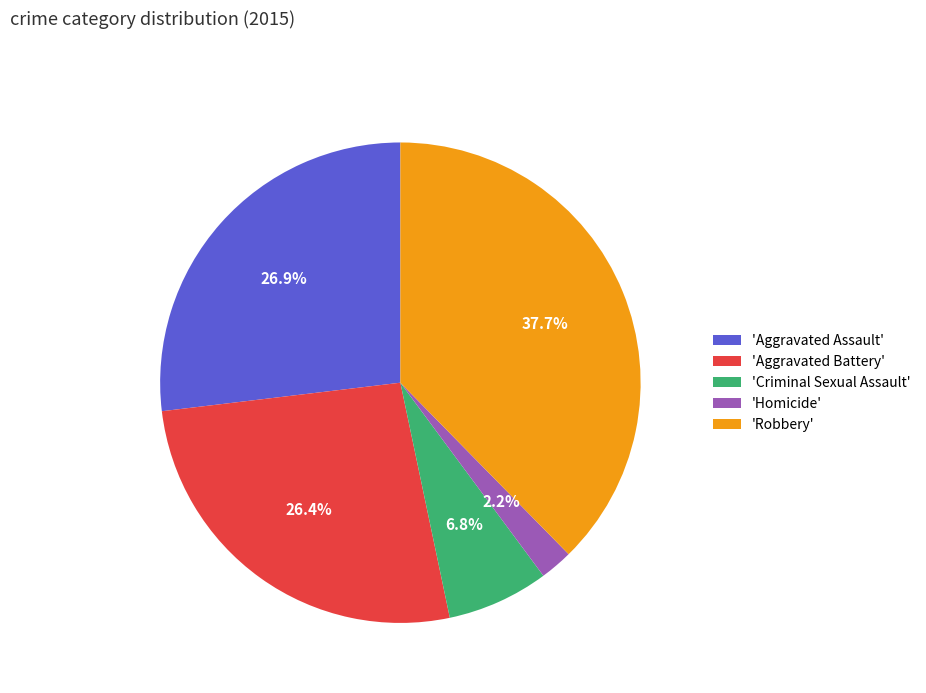

Does 'Aggravated Battery' account for over 50% of the chart?

No